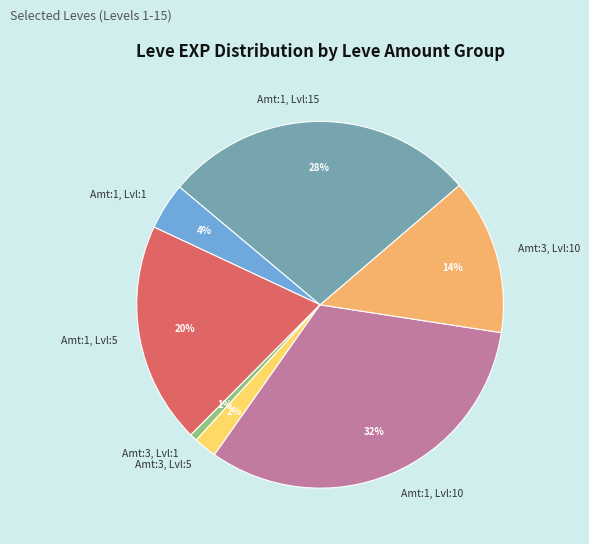

How many segments does this pie chart have?

7